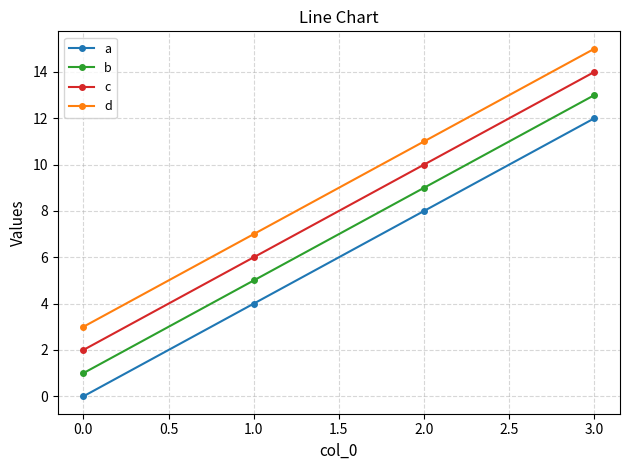

The value of a at 0.0 is 0. True or false?

True